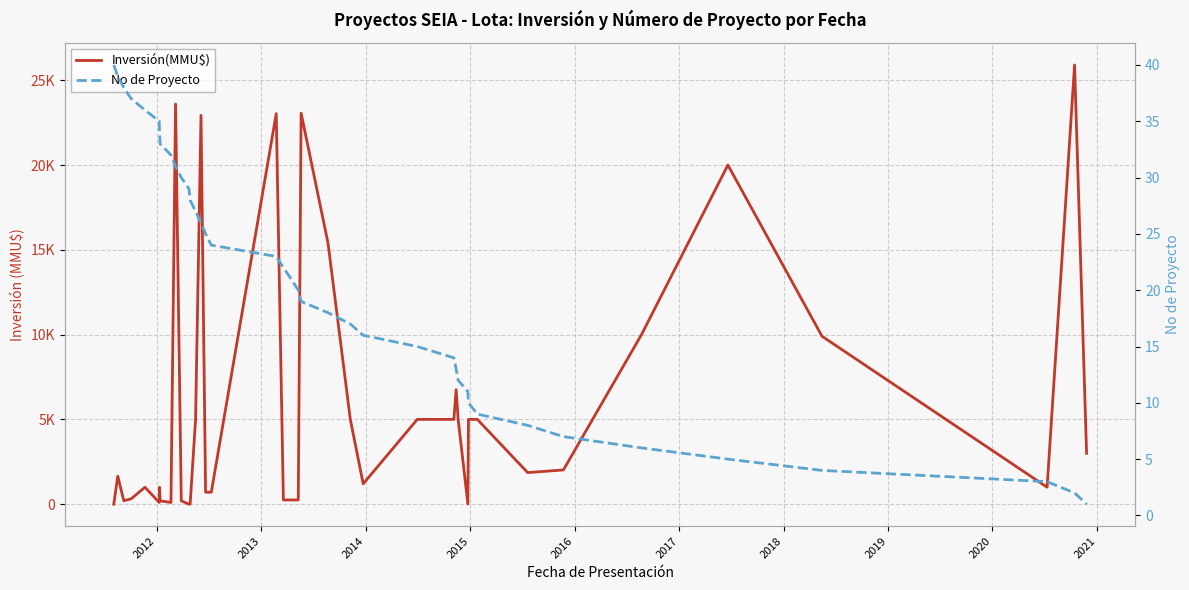

What is the value of the No de Proyecto point at the 8th from the left?

33